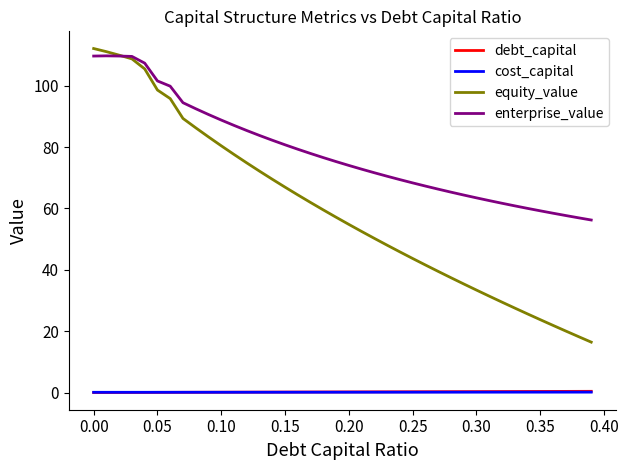

How many lines are shown in the chart?

4